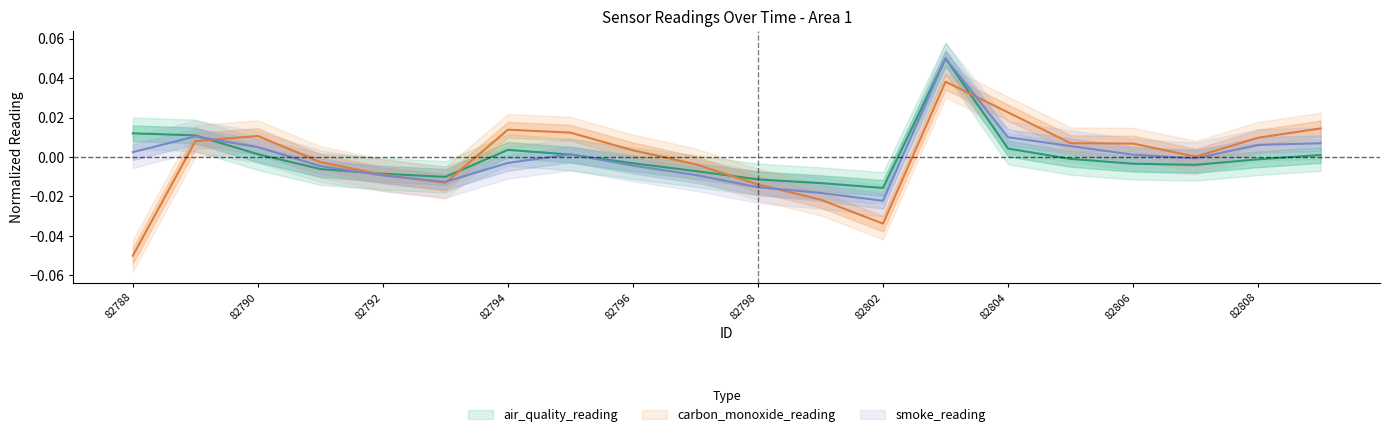

Does the chart have visible grid lines?

No